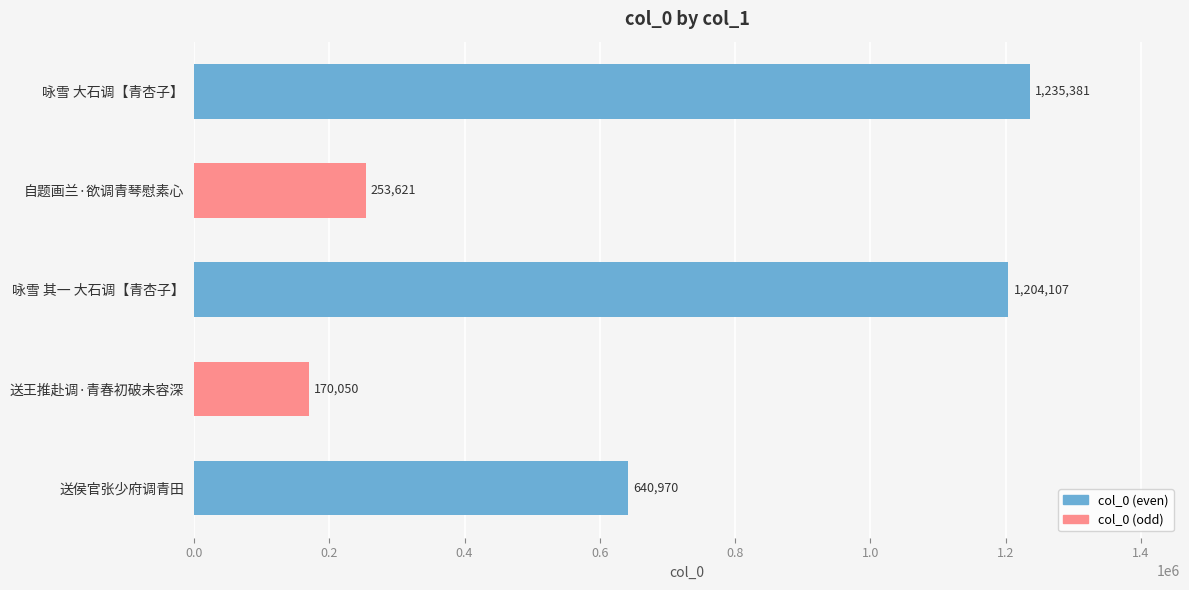

Rank the categories by value from lowest to highest.

送王推赴调·青春初破未容深, 自题画兰·欲调青琴慰素心, 送侯官张少府调青田, 咏雪 其一 大石调【青杏子】, 咏雪 大石调【青杏子】